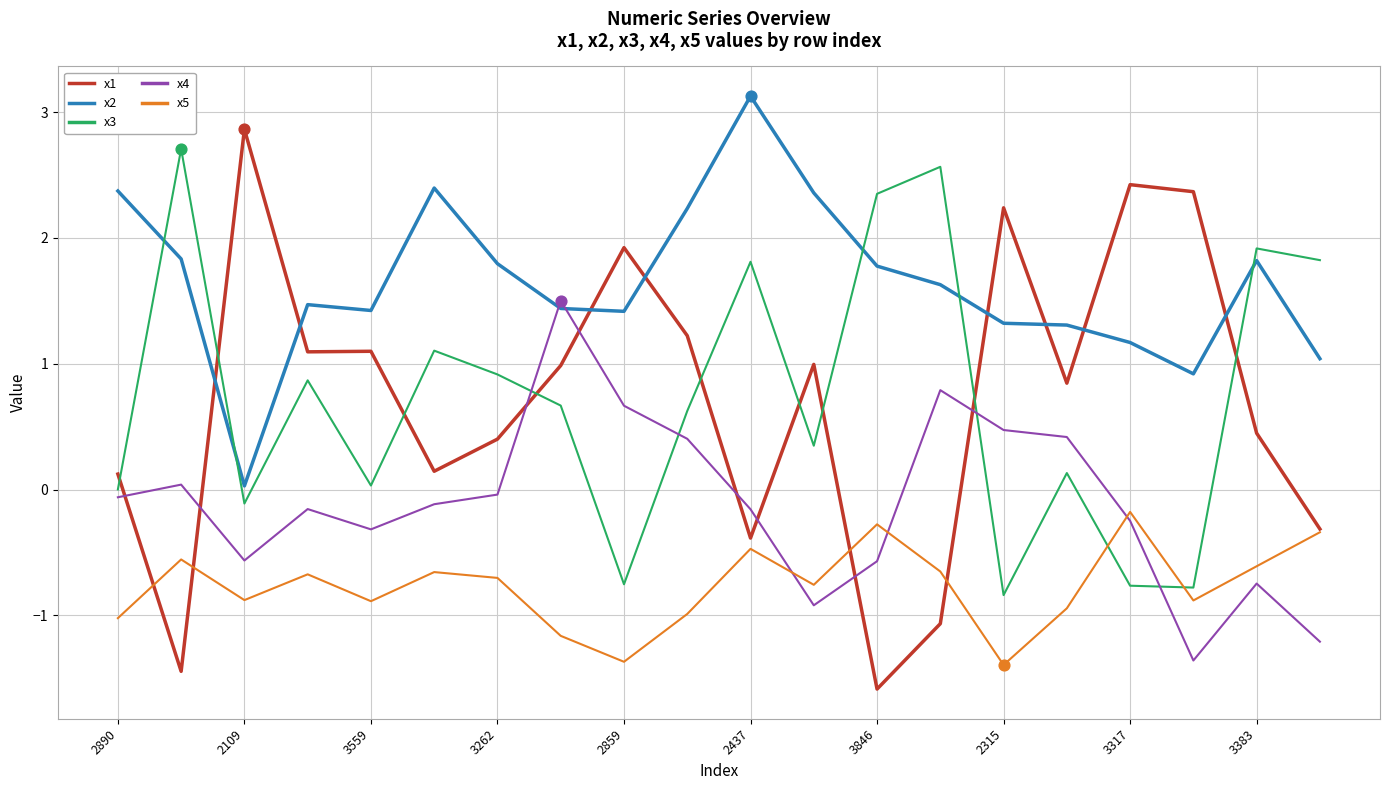

Which series has the largest total across all categories?

x2